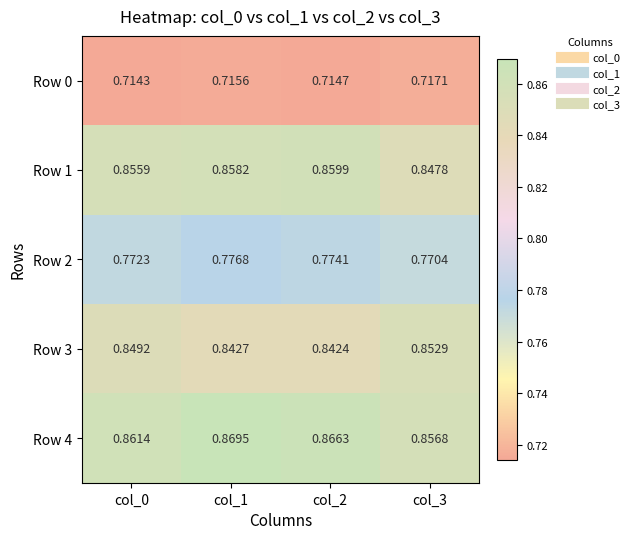

Is the value of Row 1 at col_0 greater than the value of Row 3 at col_2?

Yes